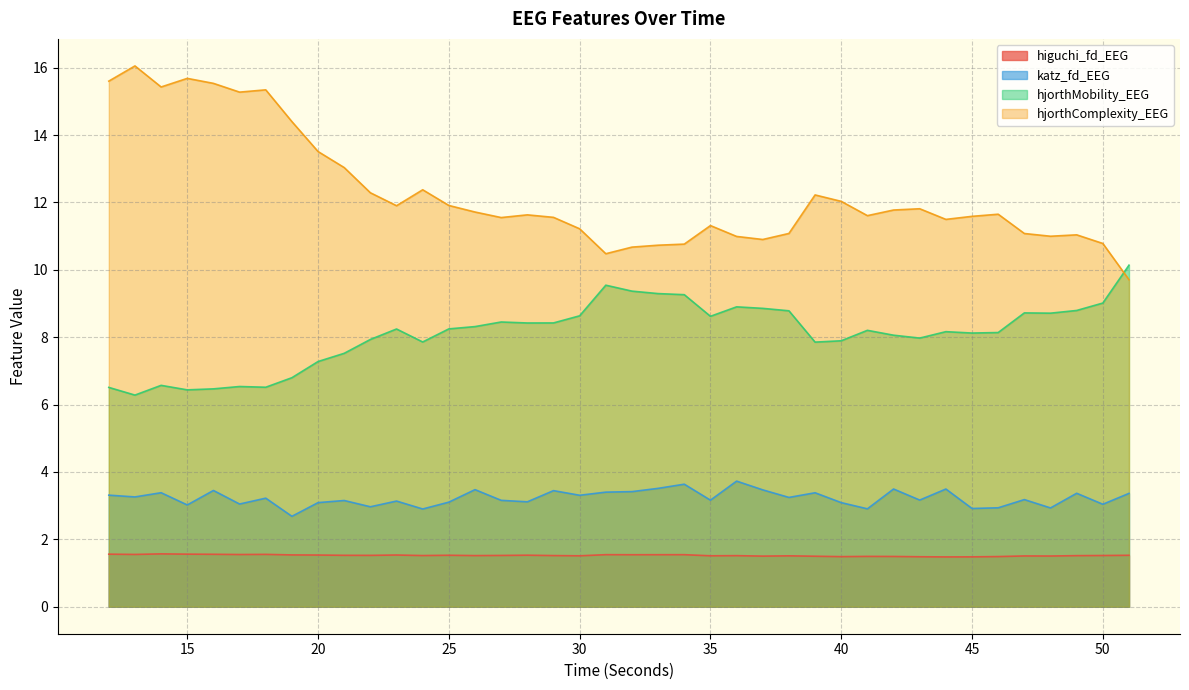

Does the chart have visible grid lines?

Yes